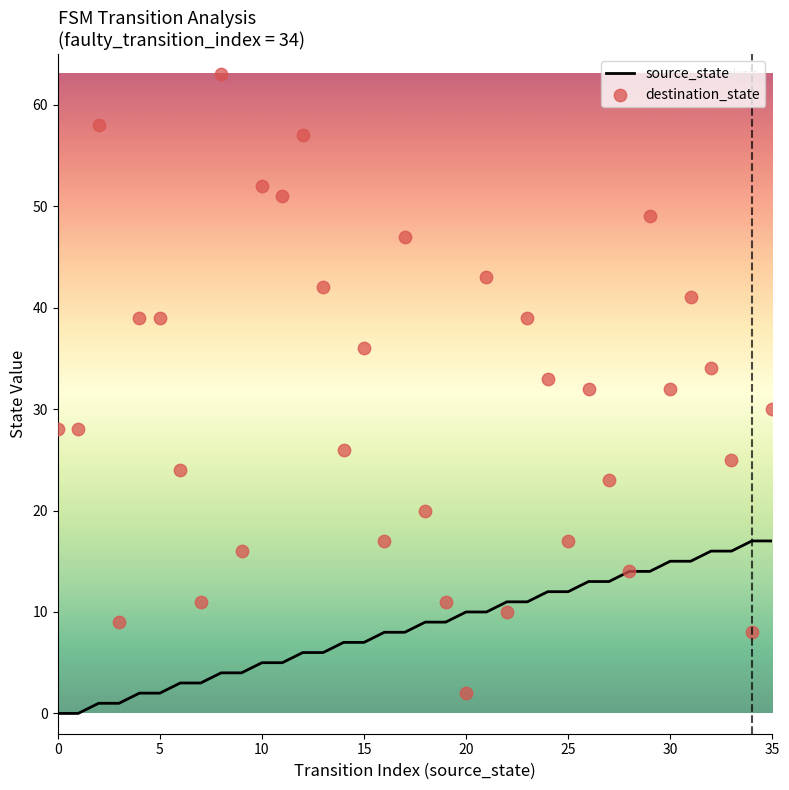

Which series reaches the minimum Y coordinate?

source_state